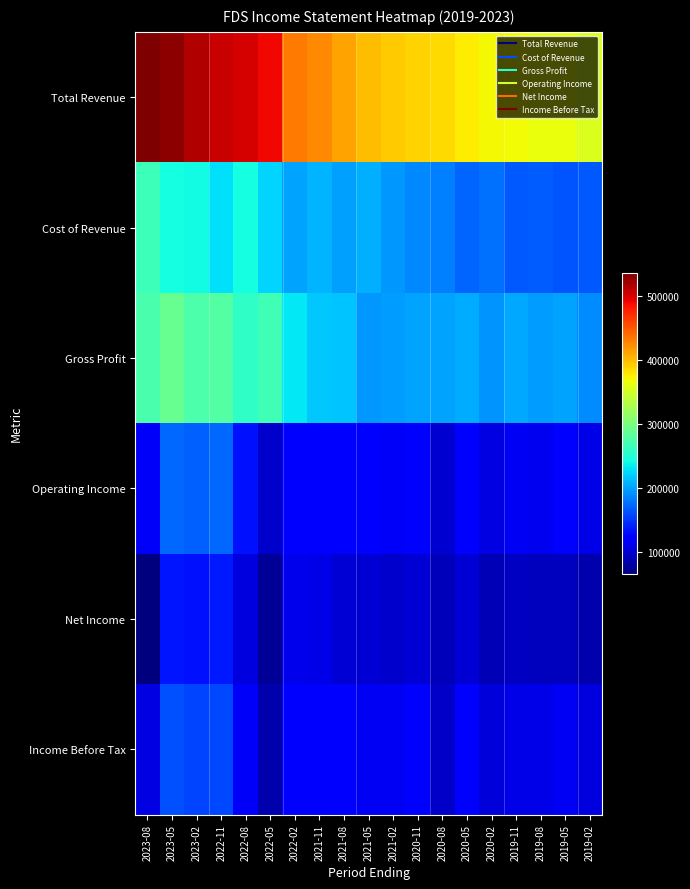

Which category has the highest value across all series?

2023-08